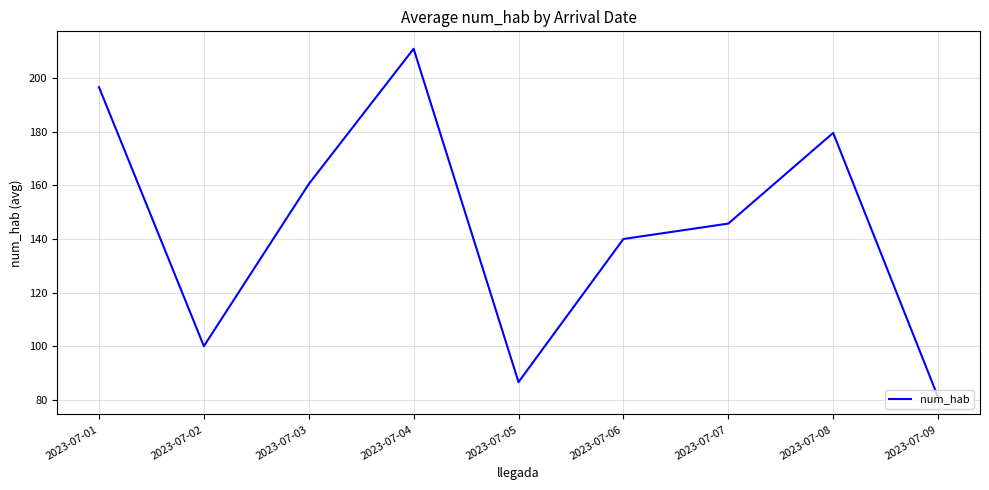

The value at 2023-07-01 is 196.7. True or false?

True